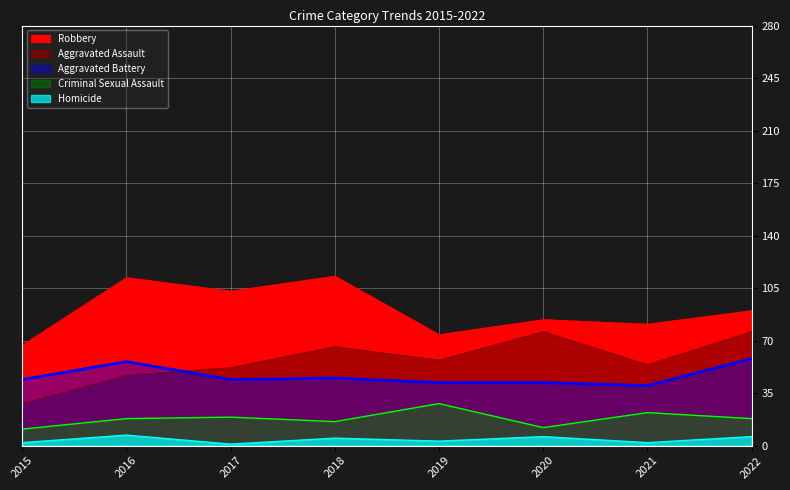

True or false: Aggravated Battery and Homicide cross at least once.

False